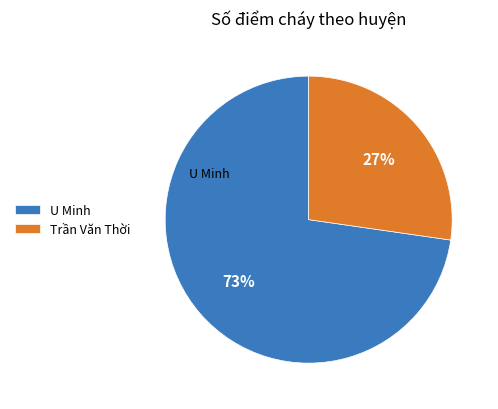

Is the sum of U Minh and Trần Văn Thời greater than half?

Yes